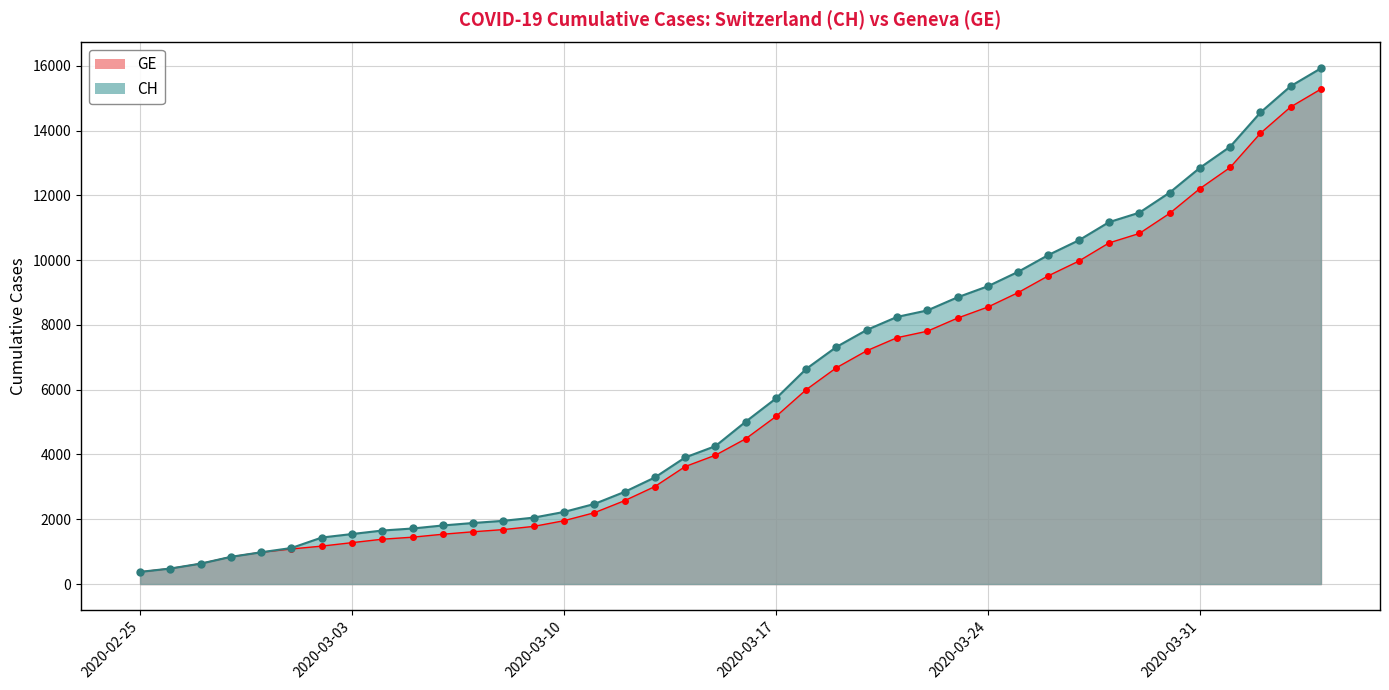

At which category is the sum across all series the highest?

2020-04-04